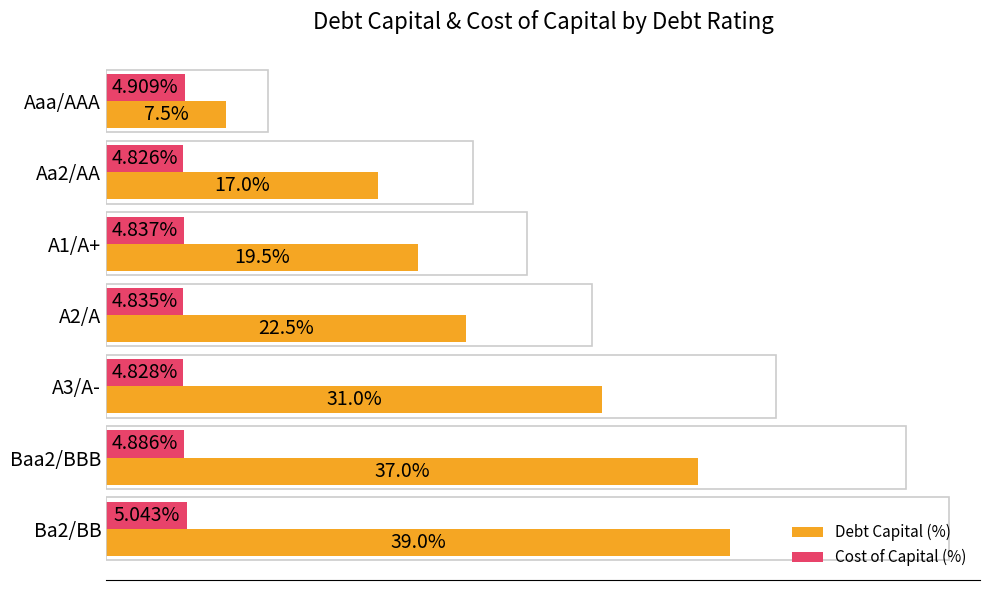

At which category is the sum across all series the highest?

Ba2/BB